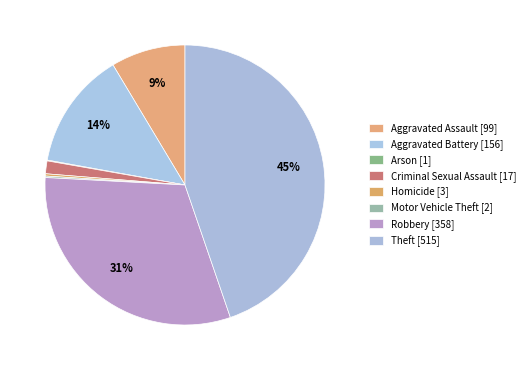

Is there a majority slice in this chart?

No